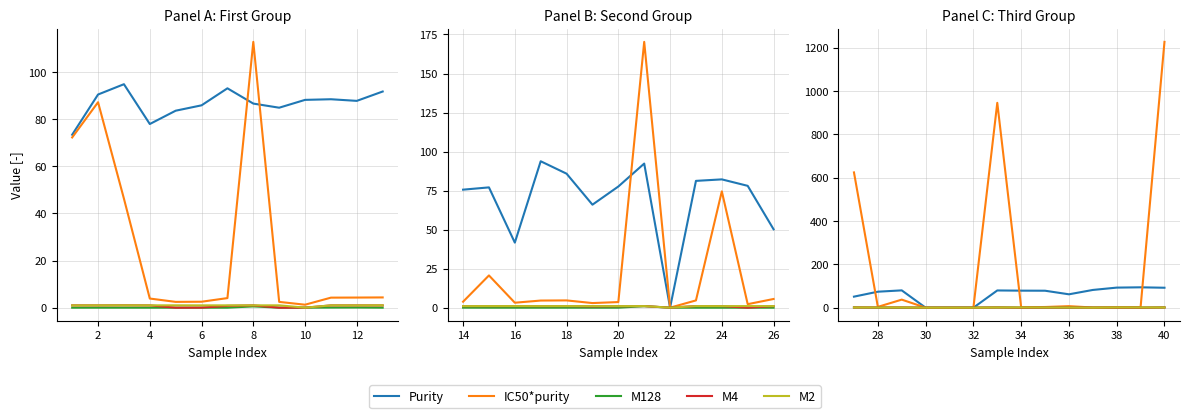

At how many categories does at least one series exceed 1175?

1